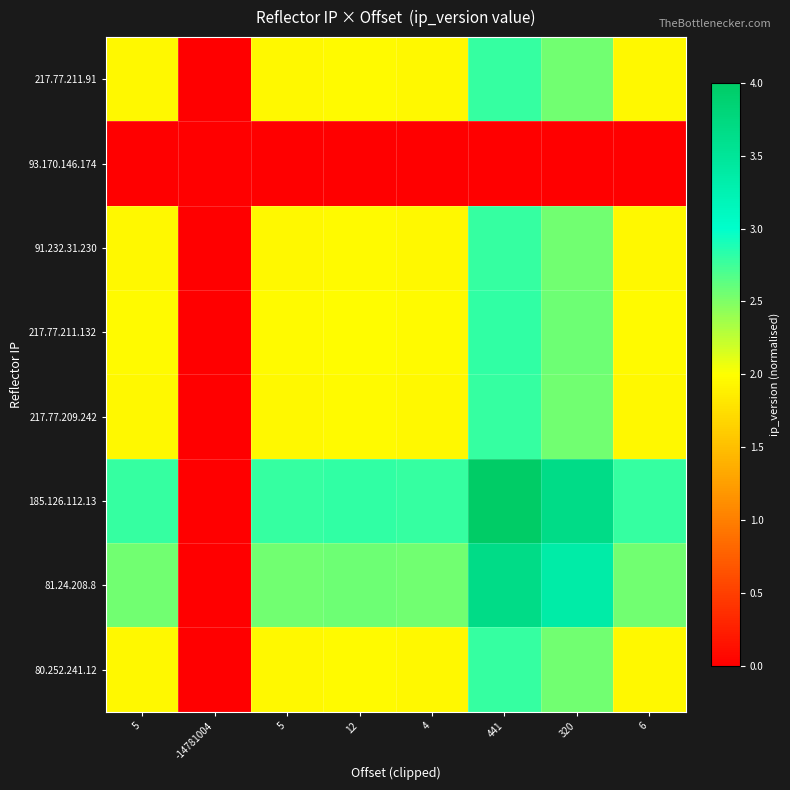

At how many categories does at least one series exceed 2?

7